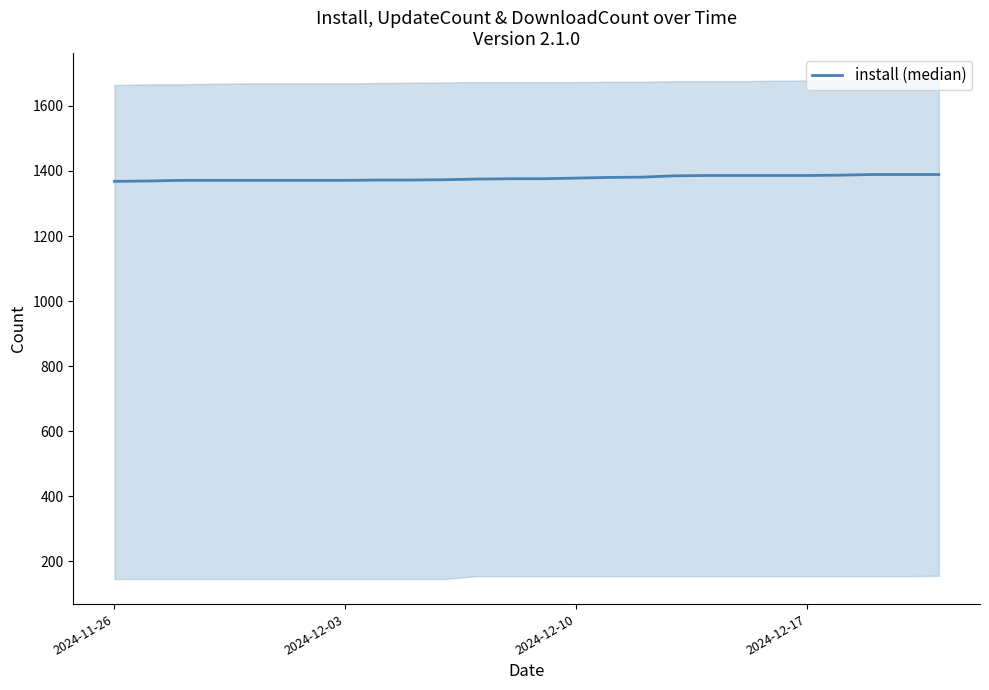

Reading left to right, what are all the values shown in this chart?

1368	1369	1371	1371	1371	1371	1371	1371	1372	1372	1373	1375	1376	1376	1378	1380	1381	1385	1386	1386	1386	1386	1387	1389	1389	1389